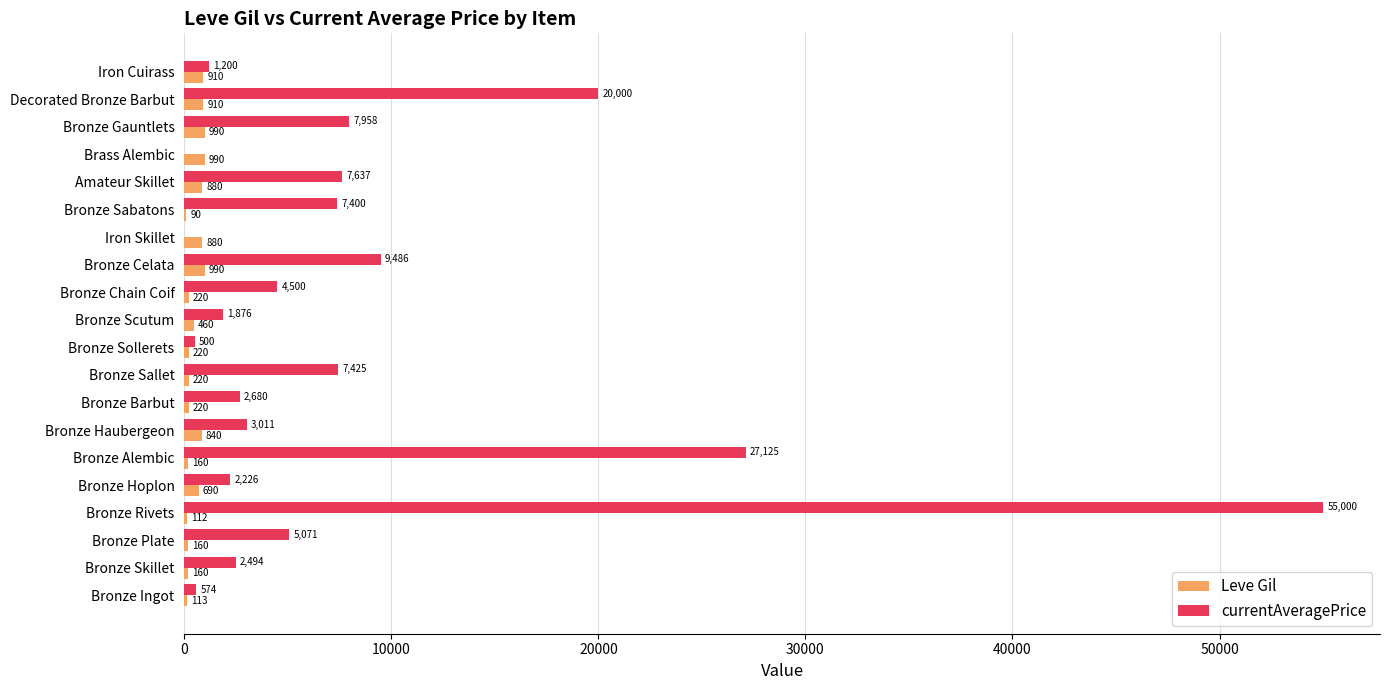

What value does the Leve Gil series have at Bronze Sollerets?

220.0